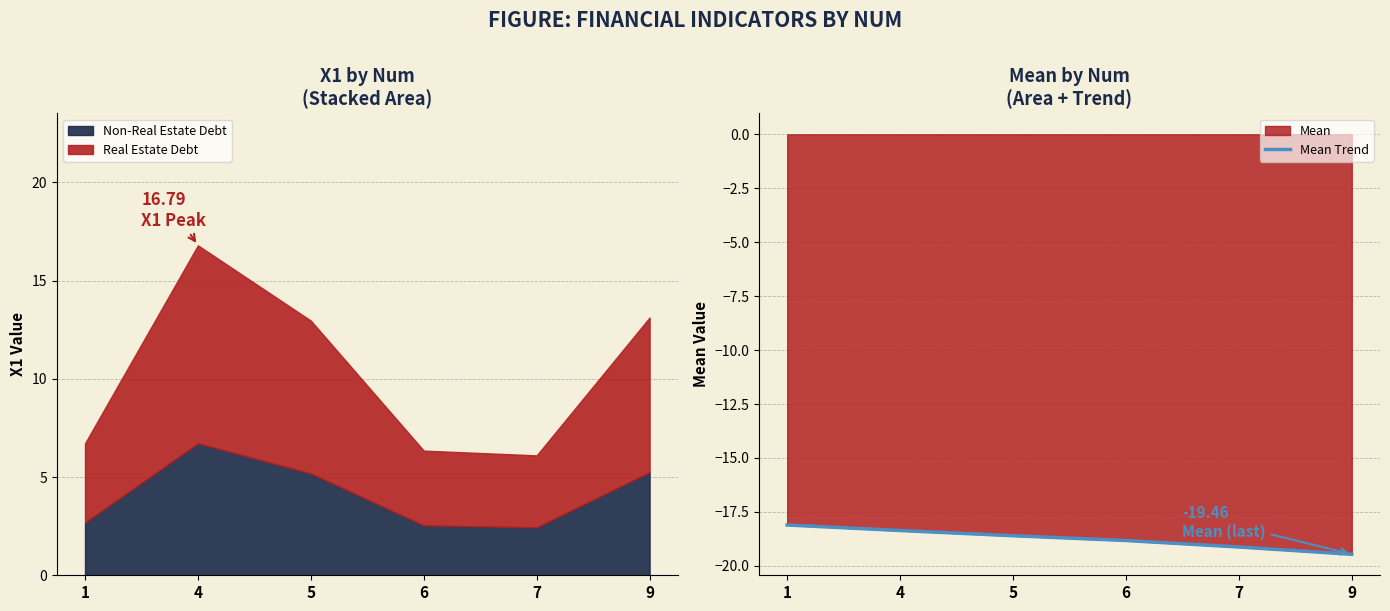

Is it true that the value at 5 is -18.6?

True